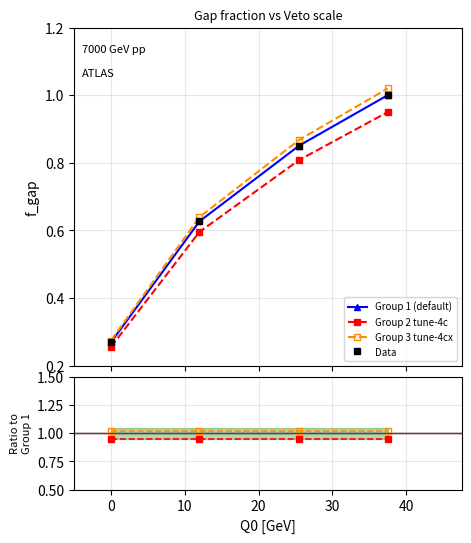

True or false: Data has more than 0 points higher than both neighbors.

False